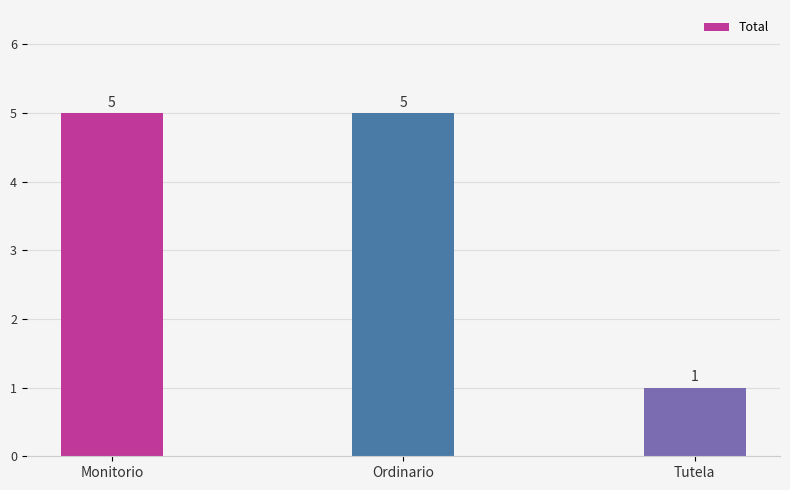

What is the difference between the second highest and minimum values?

4